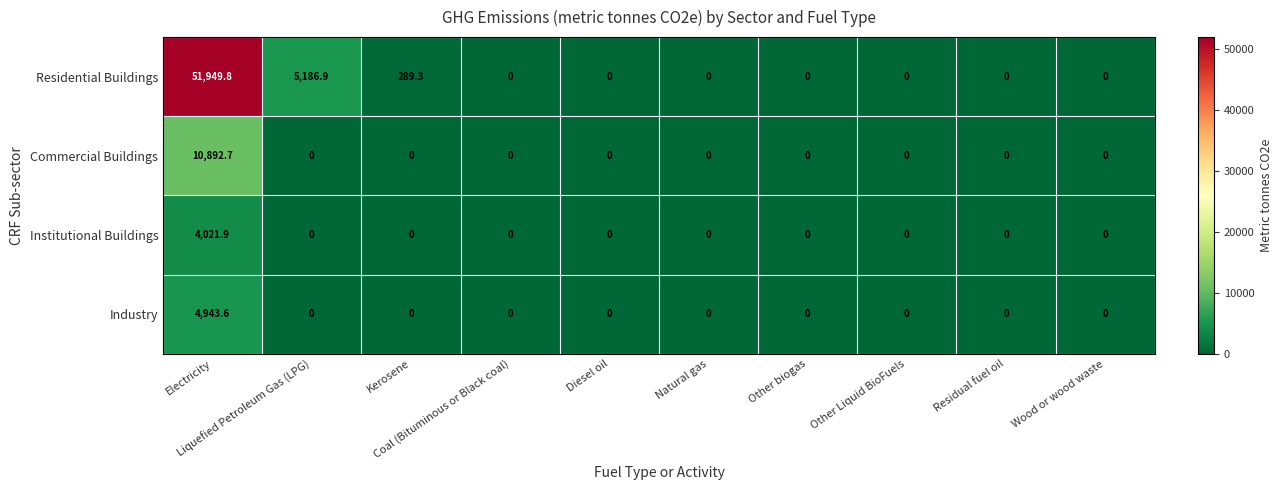

List the series in order of their peak value, lowest first.

Institutional Buildings, Industry, Commercial Buildings, Residential Buildings